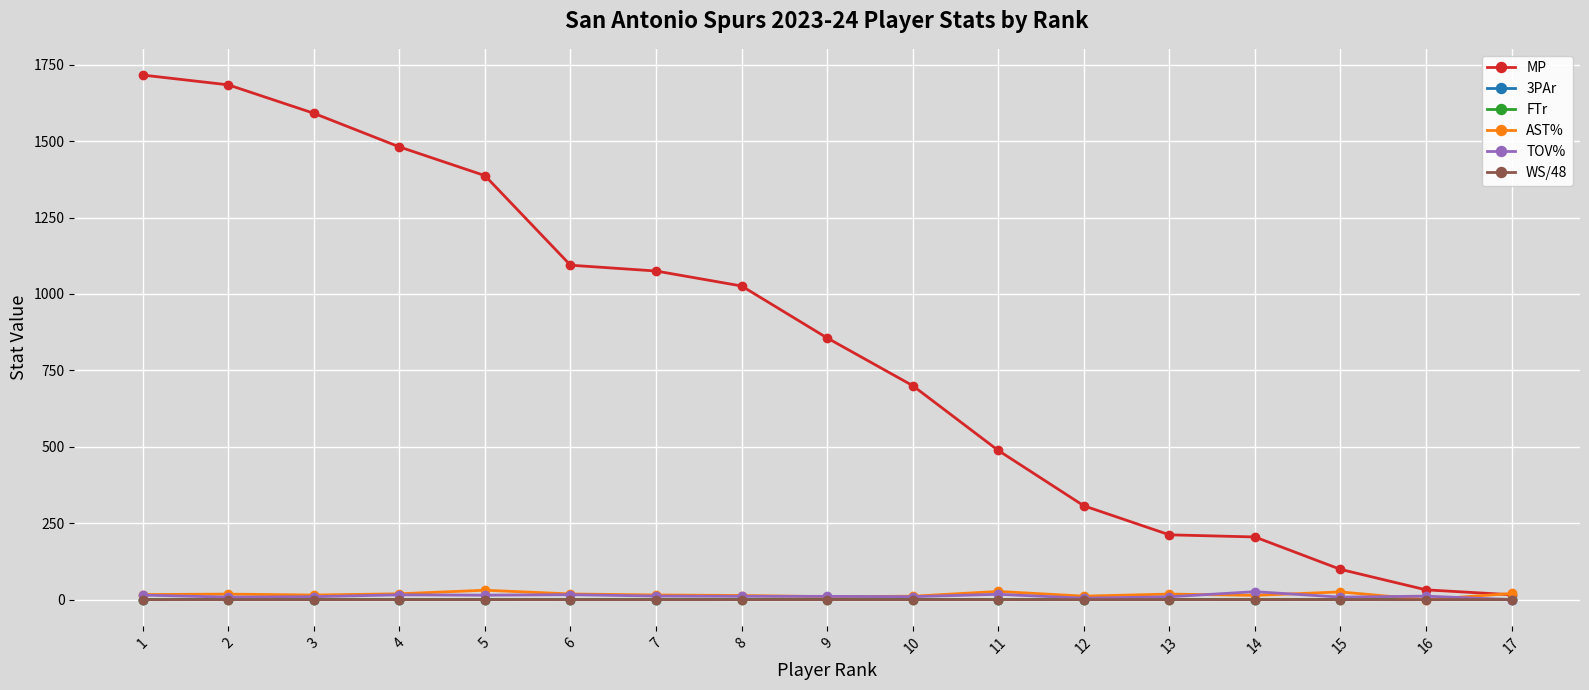

Does the chart display data point markers on the line(s)?

Yes